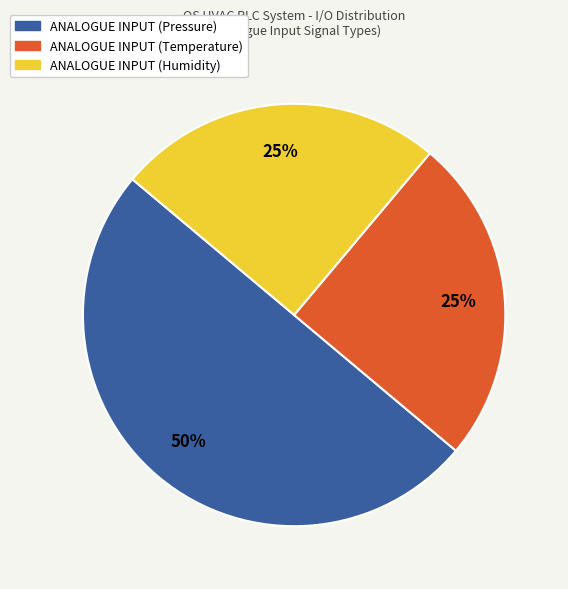

Is the sum of ANALOGUE INPUT (Temperature) and ANALOGUE INPUT (Pressure) greater than half?

Yes